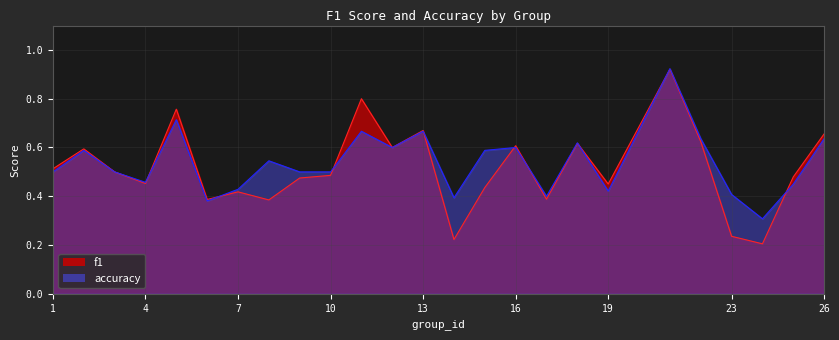

What is the minimum value for accuracy?

0.3